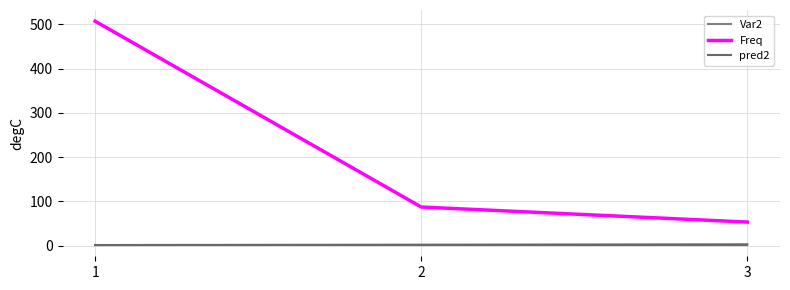

Between 3 and 1, which is larger?

3